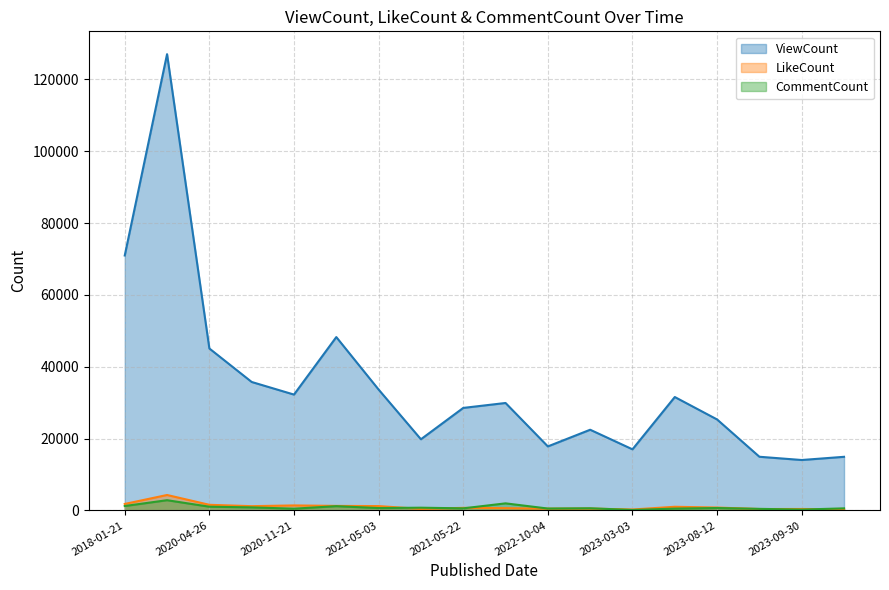

Where is the first local minimum for LikeCount?

2020-08-19